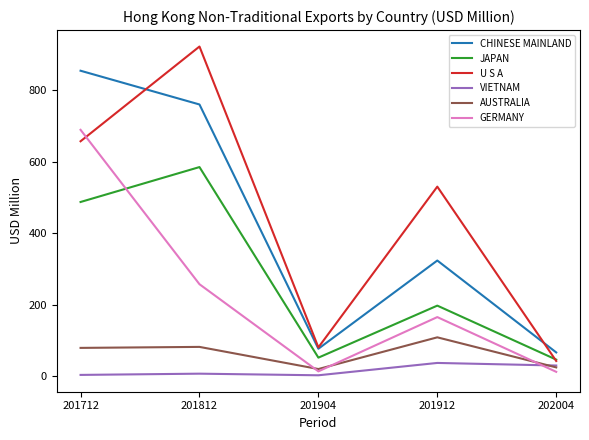

What is the sum of all JAPAN values?

1369.9